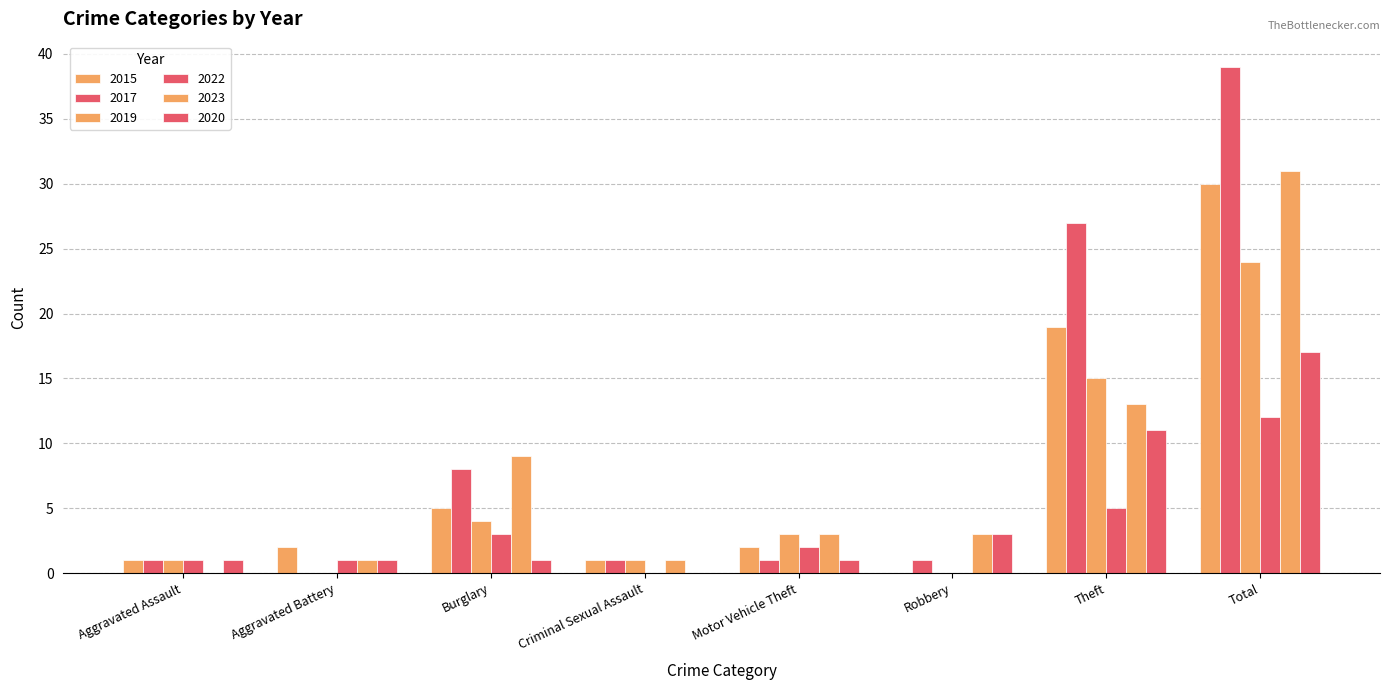

How many groups of bars are there?

8